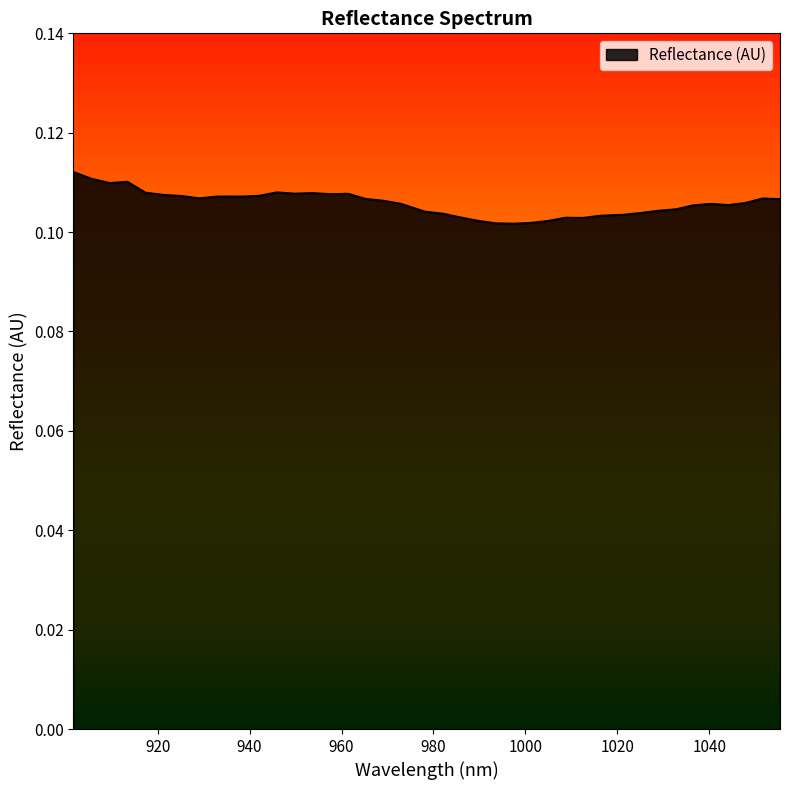

Reading left to right, what are all the values shown in this chart?

0.1	0.1	0.1	0.1	0.1	0.1	0.1	0.1	0.1	0.1	0.1	0.1	0.1	0.1	0.1	0.1	0.1	0.1	0.1	0.1	0.1	0.1	0.1	0.1	0.1	0.1	0.1	0.1	0.1	0.1	0.1	0.1	0.1	0.1	0.1	0.1	0.1	0.1	0.1	0.1